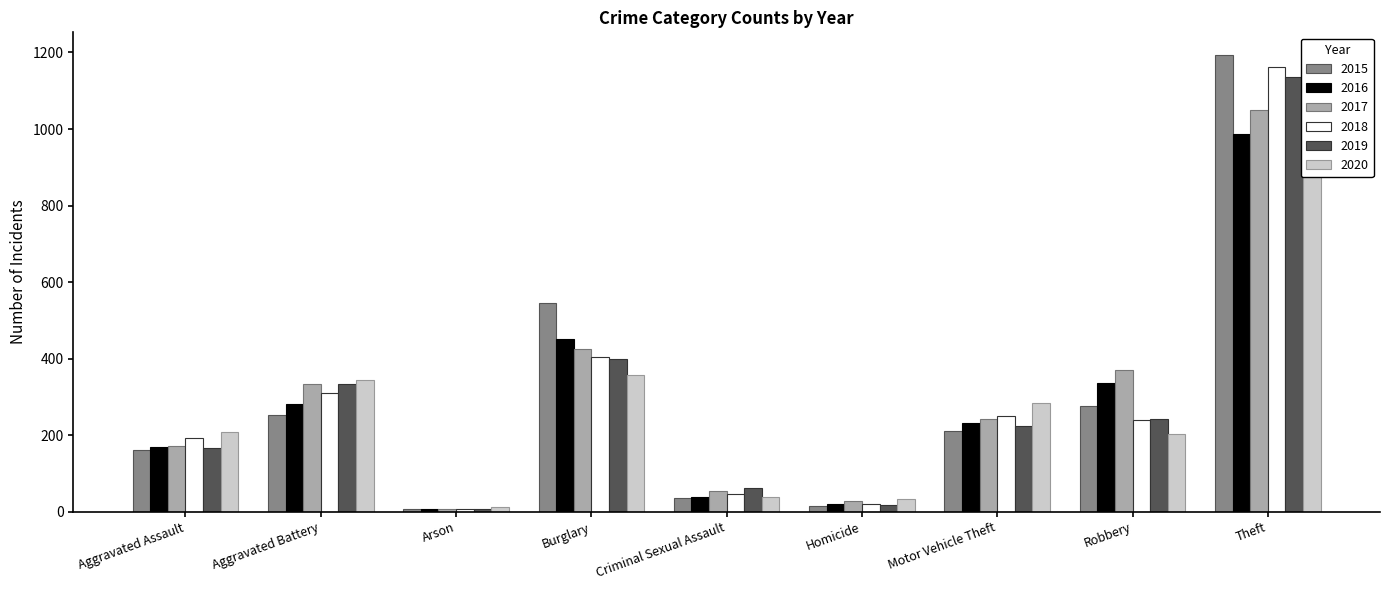

What is the difference between the second highest and second lowest values in the 2016 series?

433